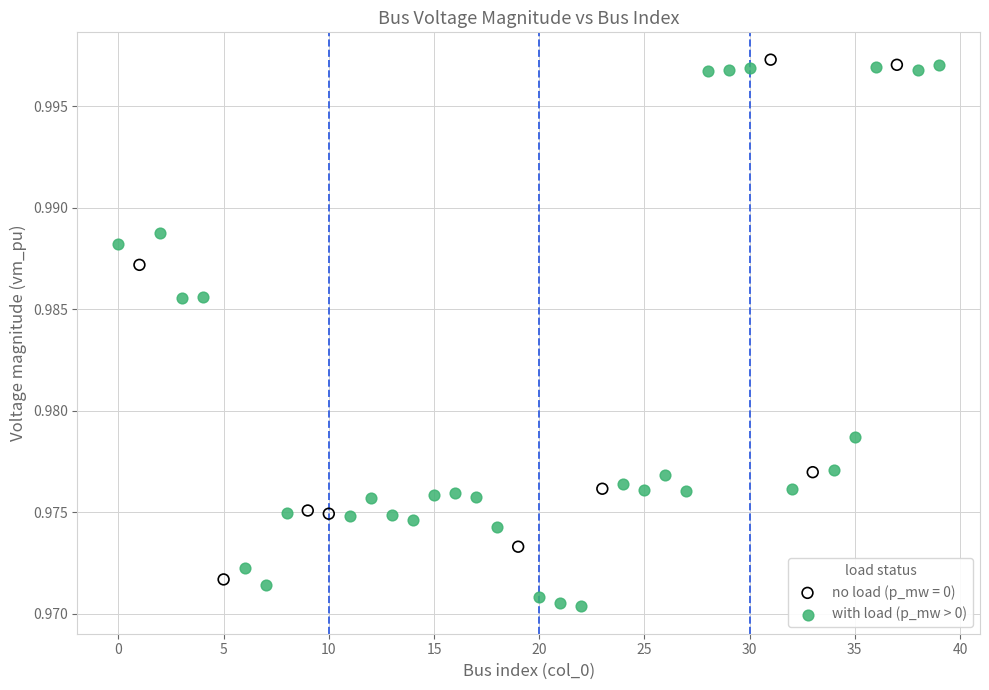

Which series has the largest Y range (max minus min)?

with load (p_mw > 0)